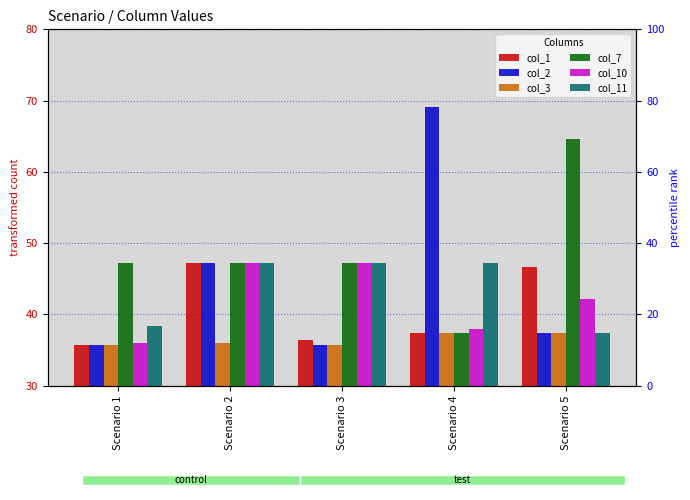

Are the bars grouped side by side (vs. stacked)?

Yes